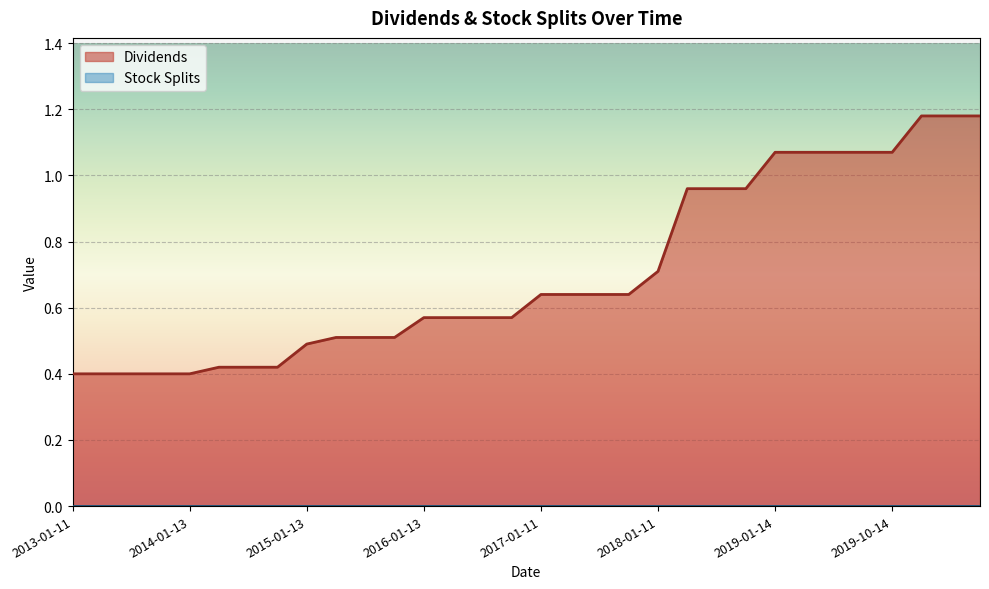

Reading left to right, what are all the values shown in this chart?

0.4	0.4	0.4	0.4	0.4	0.4	0.4	0.4	0.5	0.5	0.5	0.5	0.6	0.6	0.6	0.6	0.6	0.6	0.6	0.6	0.7	1.0	1.0	1.0	1.1	1.1	1.1	1.1	1.1	1.2	1.2	1.2